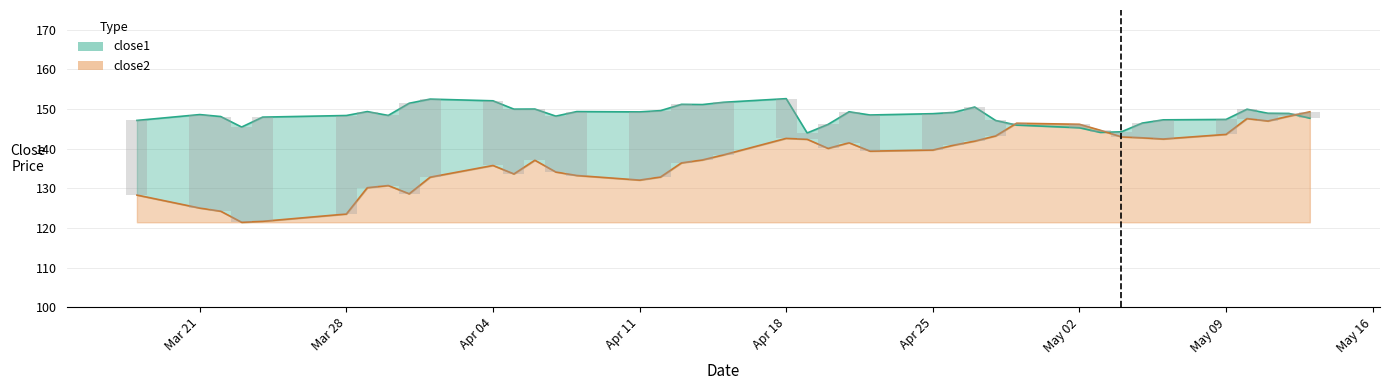

What is the highest value of the close2 series?

149.3